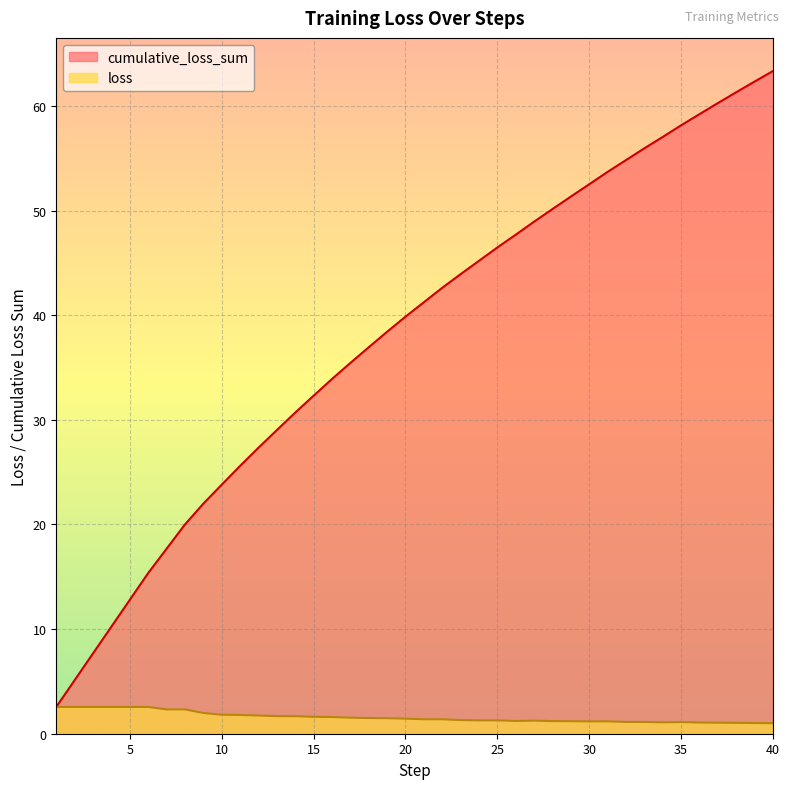

How many lines are shown in the chart?

2